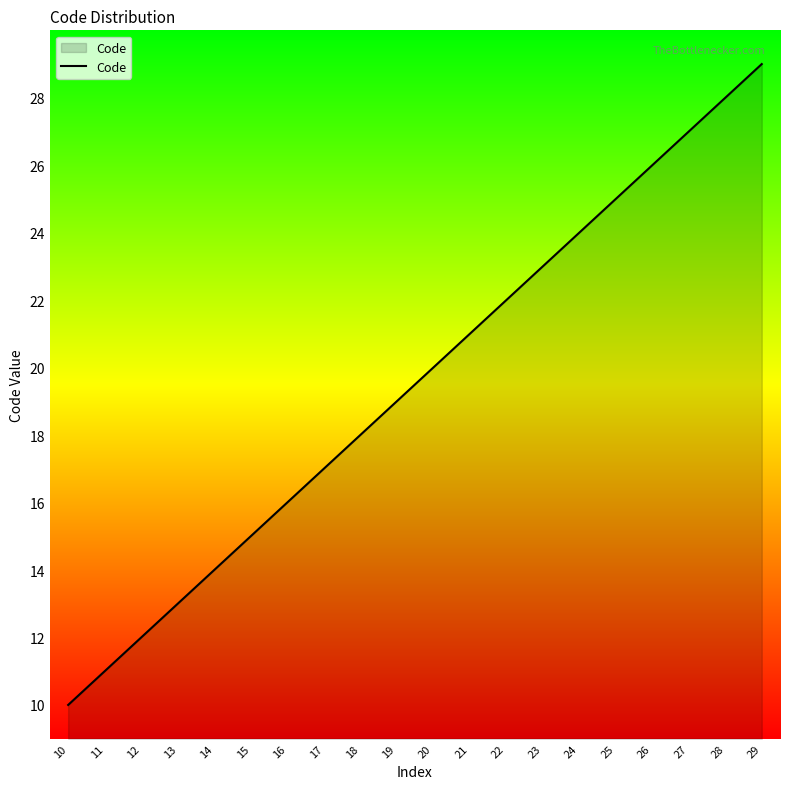

What is the difference between the second highest and second lowest values?

17